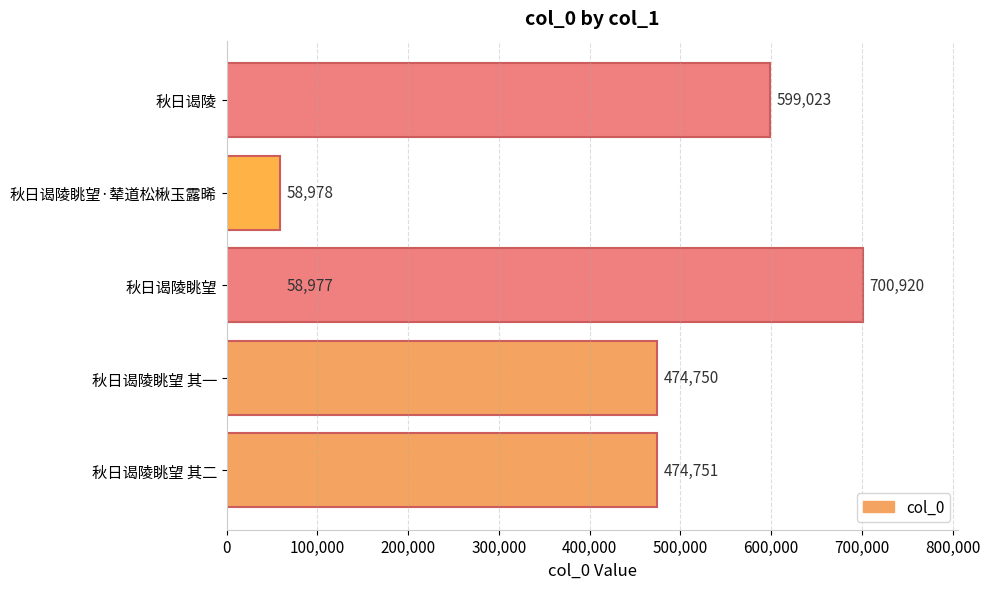

Read the value at 秋日谒陵, to the nearest 50.

599000